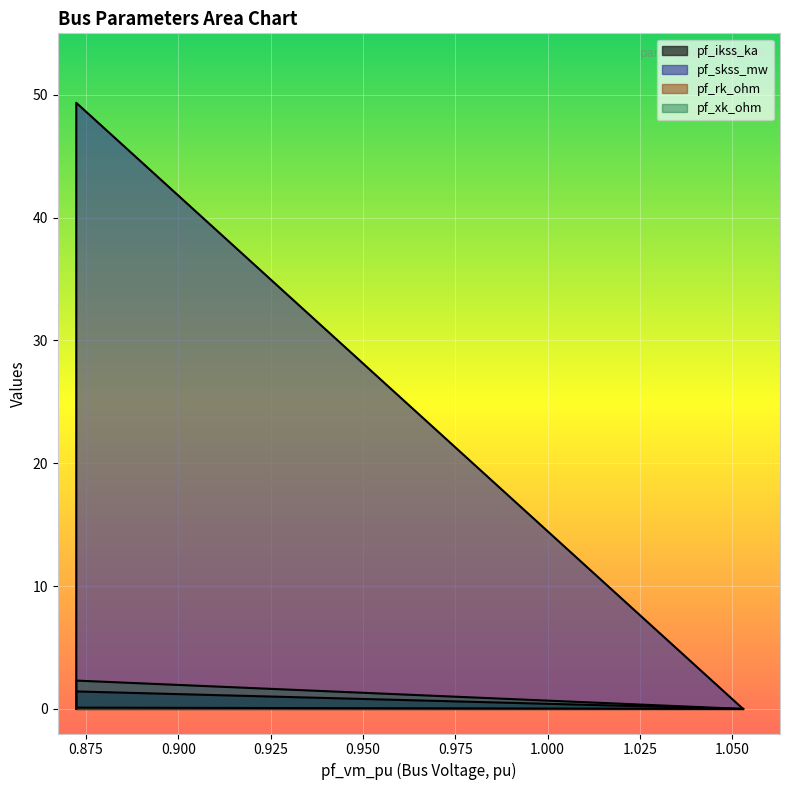

True or false: pf_rk_ohm has a value of 0.1 at Bus_4.

False